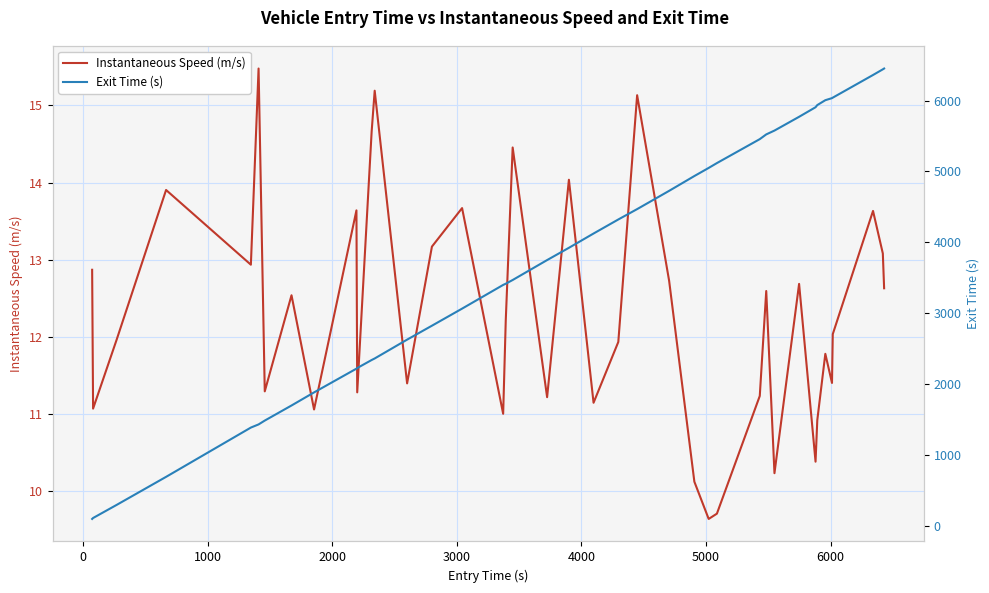

What are all the series names shown in the legend?

Instantaneous Speed (m/s), Exit Time (s)